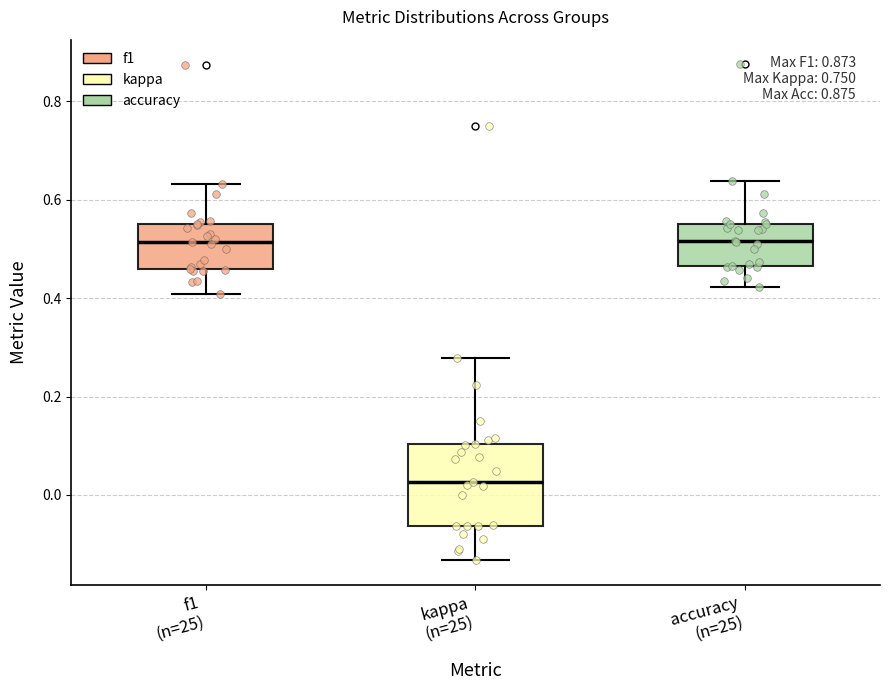

Reading left to right, read every box against the y-axis: the position of its median line, the range the box covers, and the ends of its whiskers. The values are not printed on the chart, so give them approximately, as read against the axis.

f1 (n=25): median 0.52, box 0.46 to 0.56, whiskers 0.40 to 0.64
kappa (n=25): median 0.02, box -0.06 to 0.10, whiskers -0.14 to 0.28
accuracy (n=25): median 0.52, box 0.46 to 0.56, whiskers 0.42 to 0.64